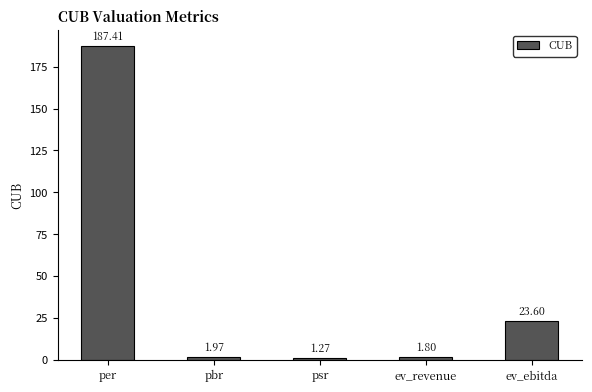

Rank the categories by value from lowest to highest.

psr, ev_revenue, pbr, ev_ebitda, per